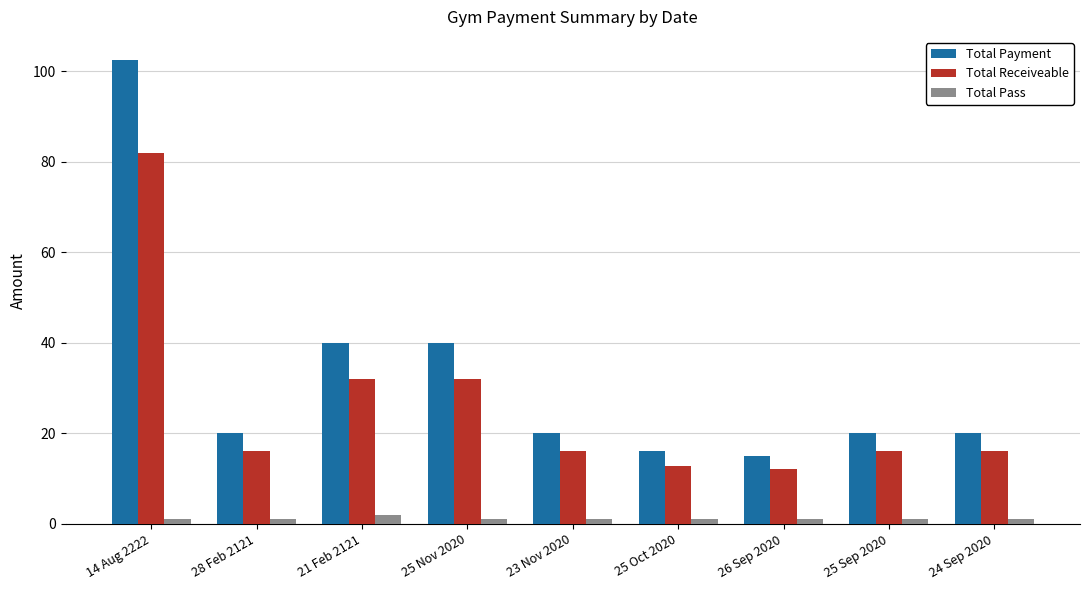

Reading right to left, list all the values displayed in this chart.

Total Payment: 20.0	20.0	15.0	16.0	20.0	40.0	40.0	20.0	102.5
Total Receiveable: 16.0	16.0	12.0	12.8	16.0	32.0	32.0	16.0	82.0
Total Pass: 1.0	1.0	1.0	1.0	1.0	1.0	2.0	1.0	1.0